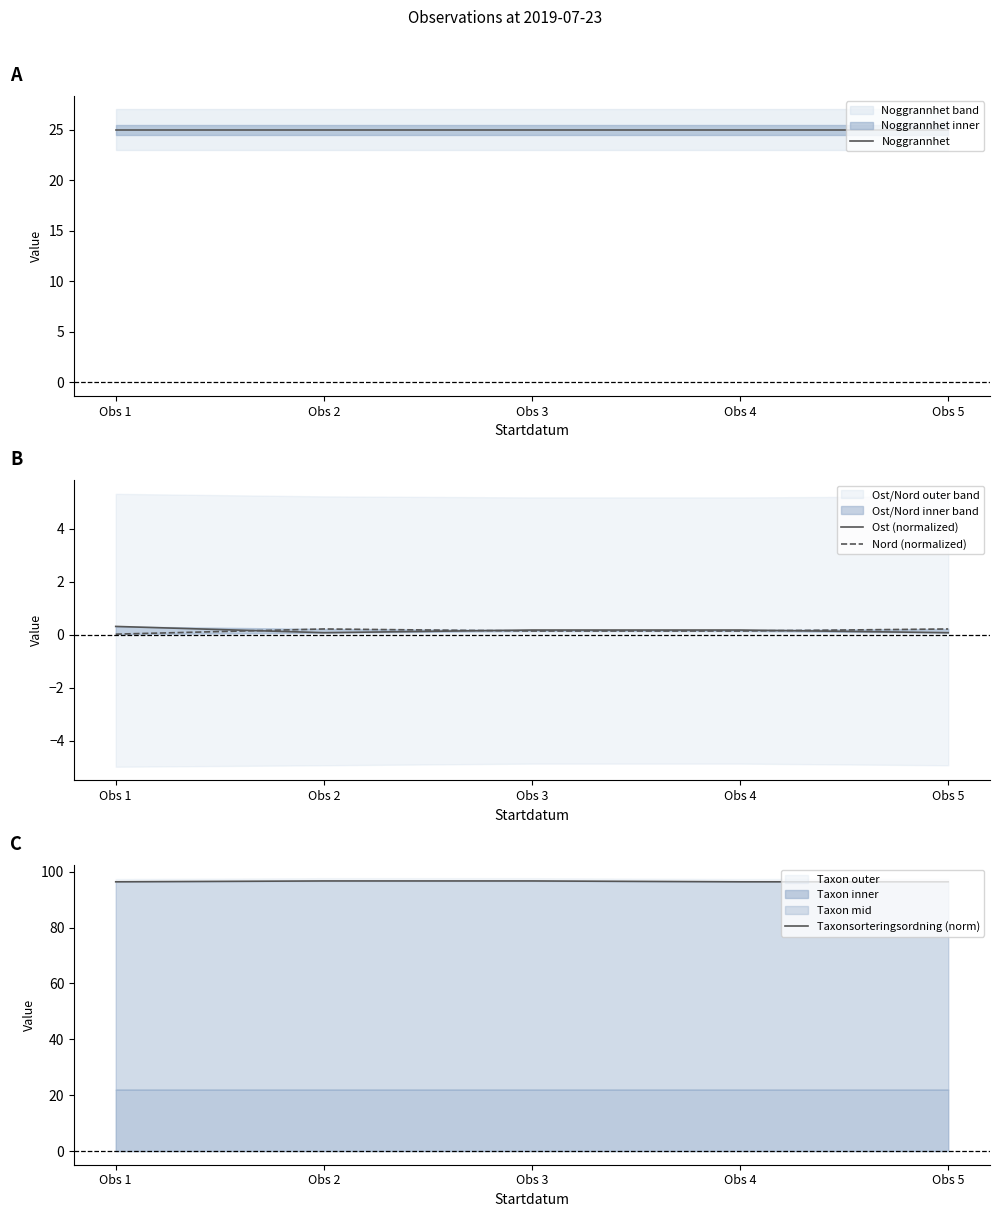

Reading right to left, what are all the values shown in this chart?

Noggrannhet: Obs 5=25.0	Obs 4=25.0	Obs 3=25.0	Obs 2=25.0	Obs 1=25.0
Ost (normalized): Obs 5=0.1	Obs 4=0.2	Obs 3=0.2	Obs 2=0.1	Obs 1=0.3
Nord (normalized): Obs 5=0.2	Obs 4=0.1	Obs 3=0.1	Obs 2=0.2	Obs 1=0.0
Taxonsorteringsordning (norm): Obs 5=96.4	Obs 4=96.4	Obs 3=96.7	Obs 2=96.7	Obs 1=96.4